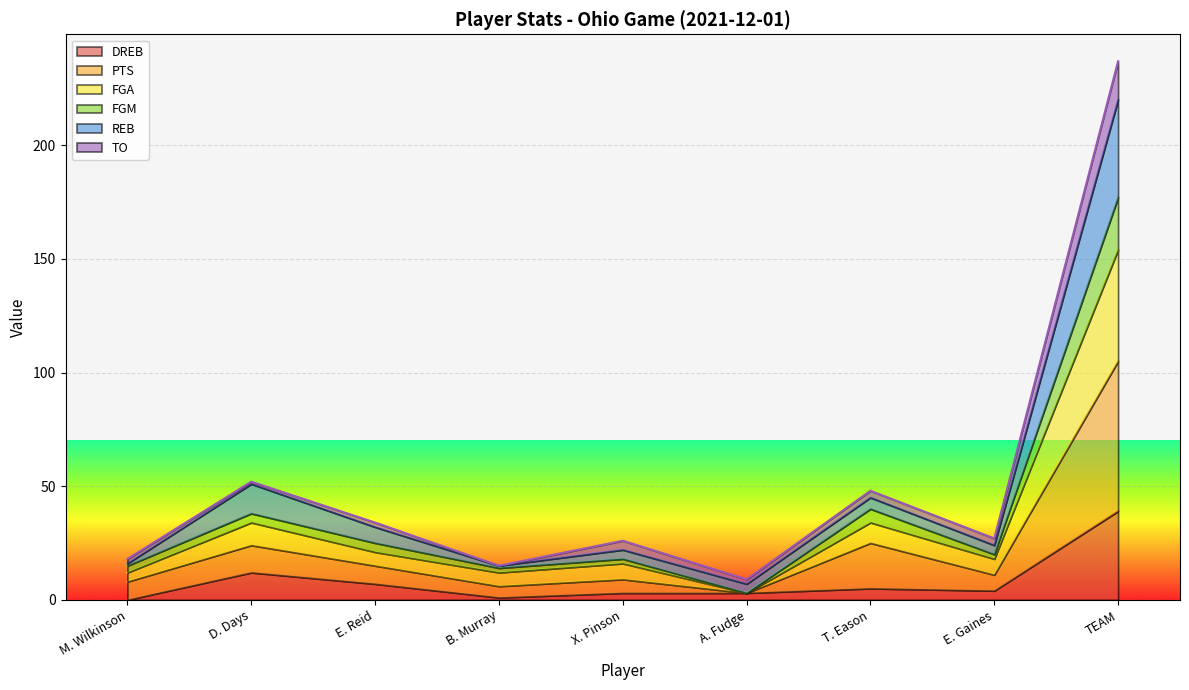

True or false: DREB has more than 2 interior local peaks.

False